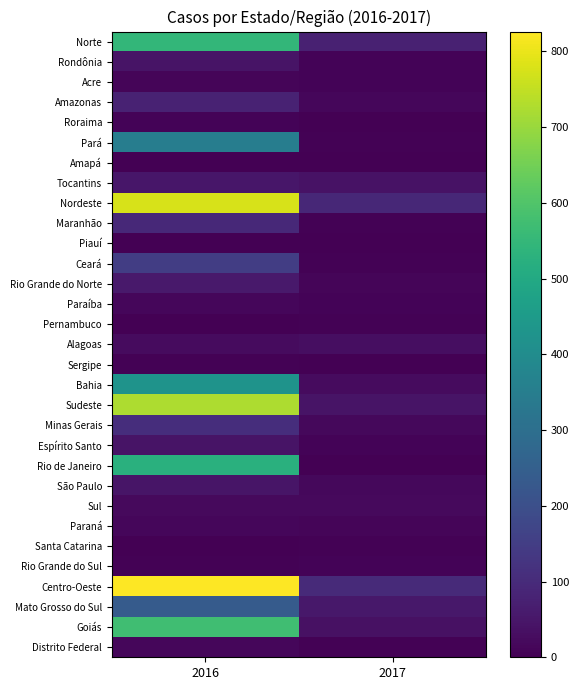

What is the total value across all series at 2017?

659